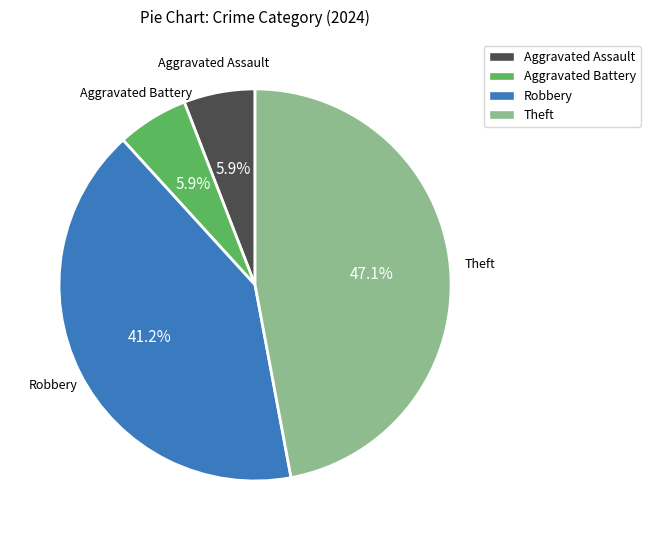

What percentage is NOT represented by Robbery?

58.8%